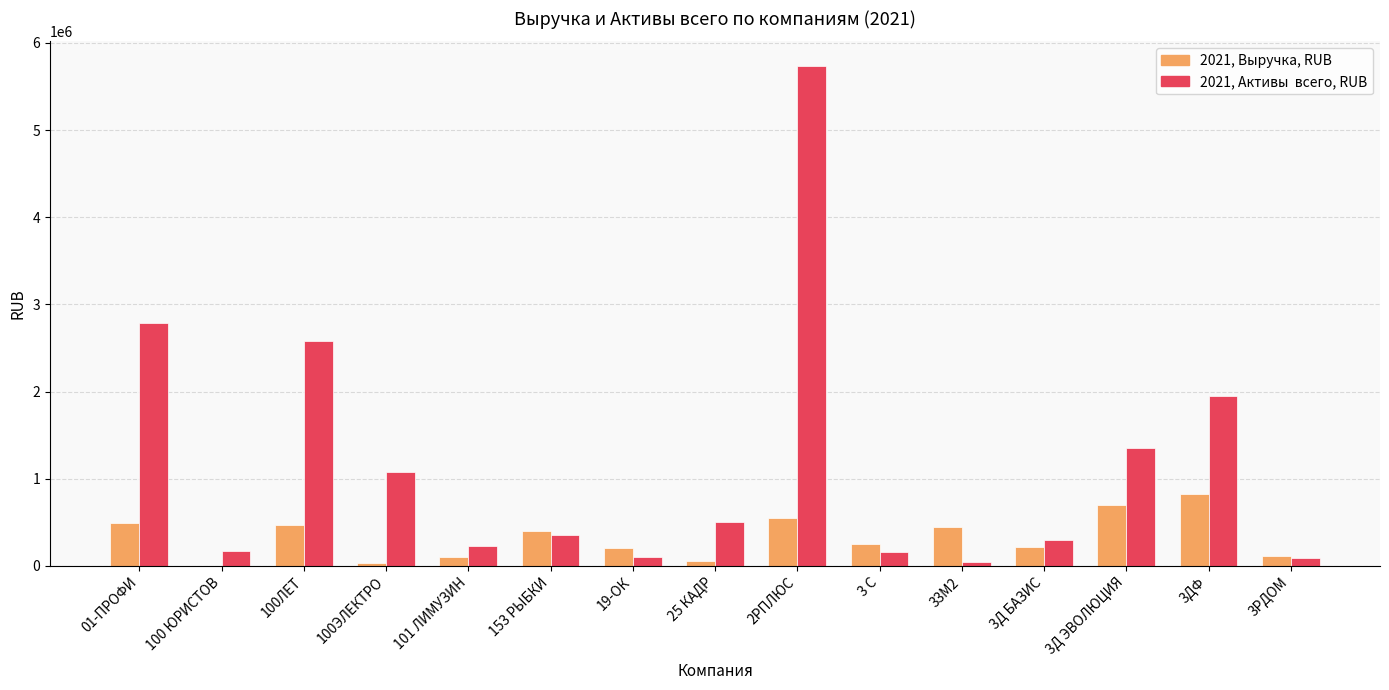

What is the greatest value displayed?

5731000